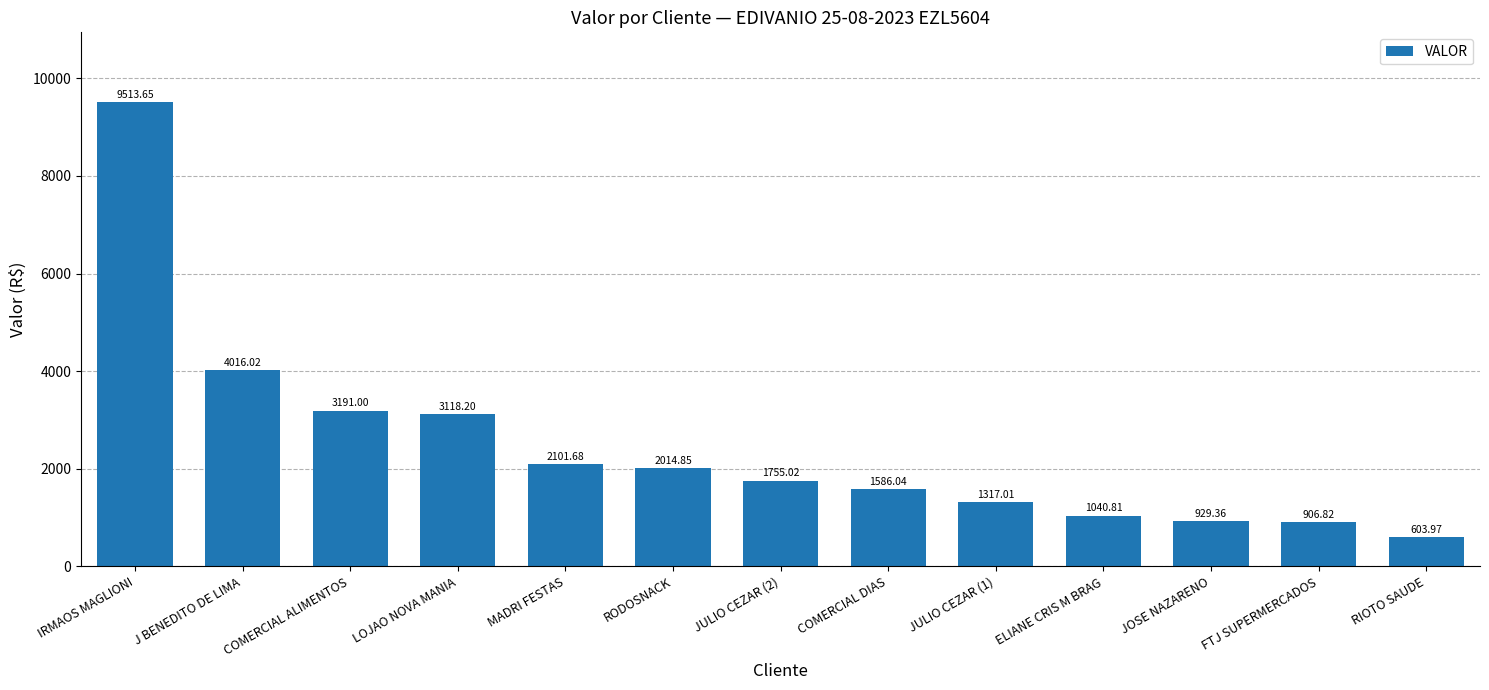

What is the smallest value displayed?

604.0